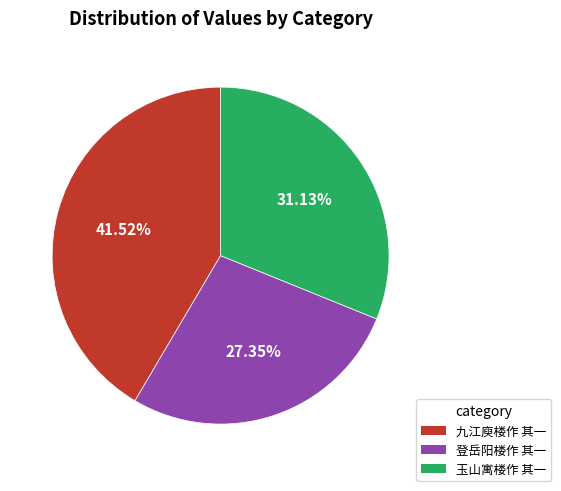

The 登岳阳楼作 其一 slice represents 17% of the pie. True or false?

False